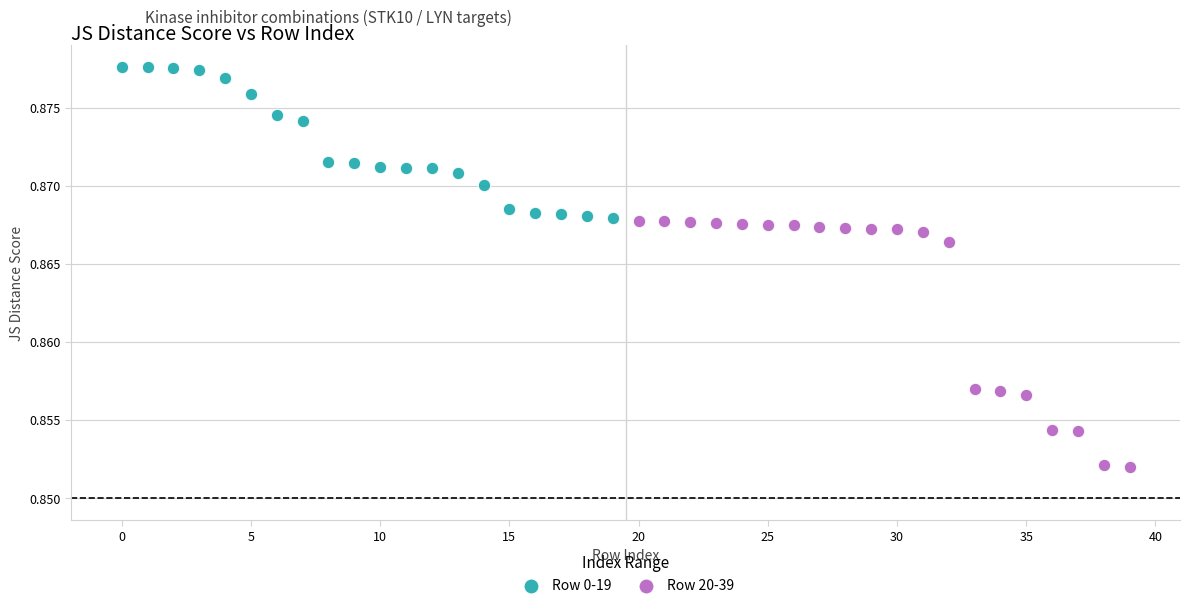

Which series reaches the minimum Y coordinate?

Row 20-39